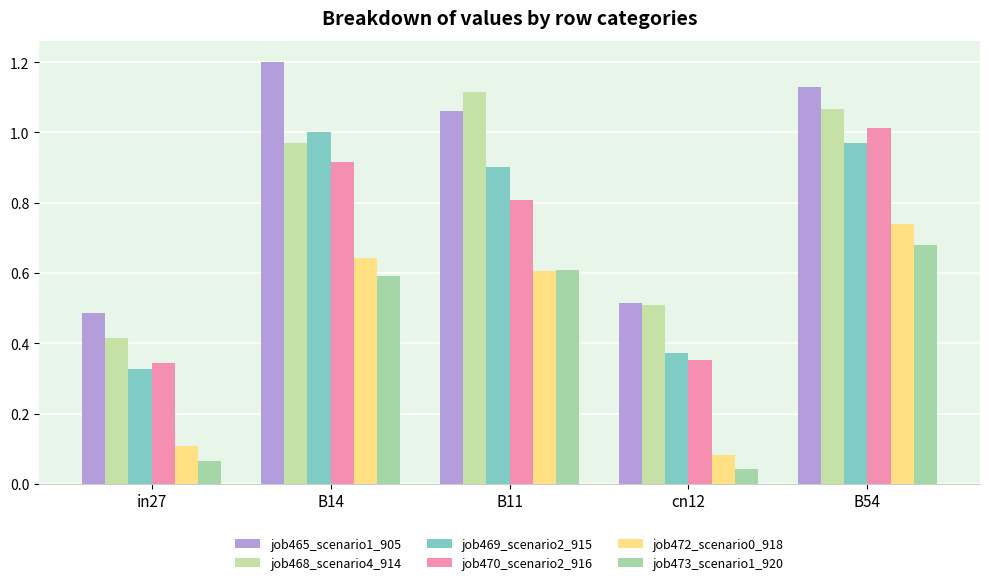

Between in27 and cn12, which is larger?

cn12